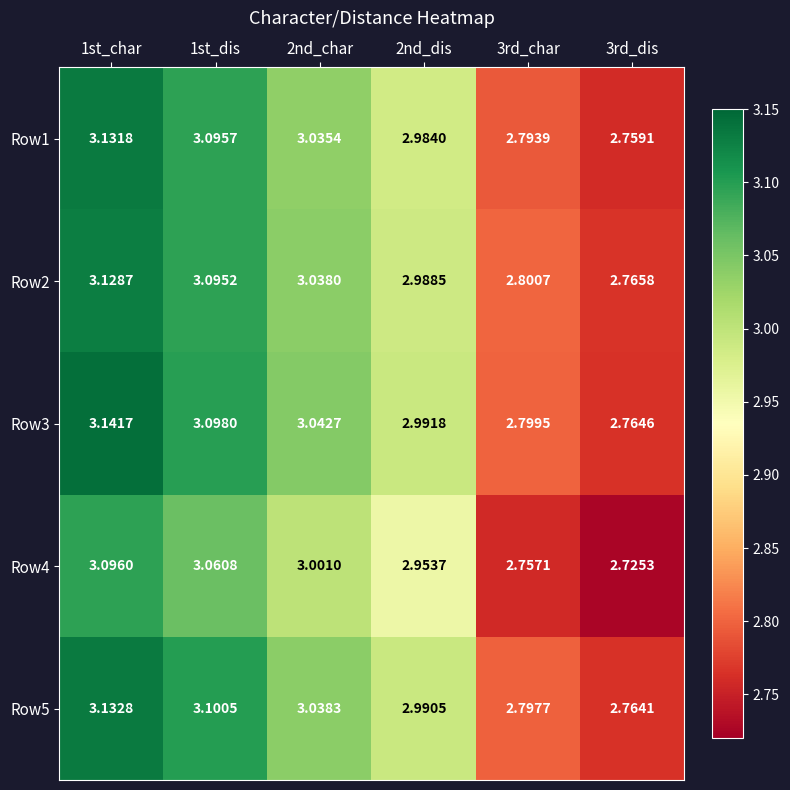

How many distinct data groups are displayed?

5